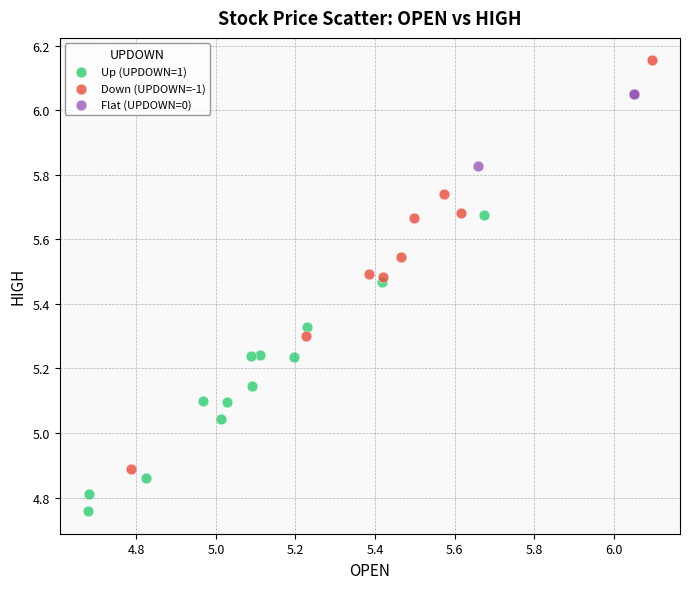

What are all the series names shown in the legend?

Up (UPDOWN=1), Down (UPDOWN=-1), Flat (UPDOWN=0)